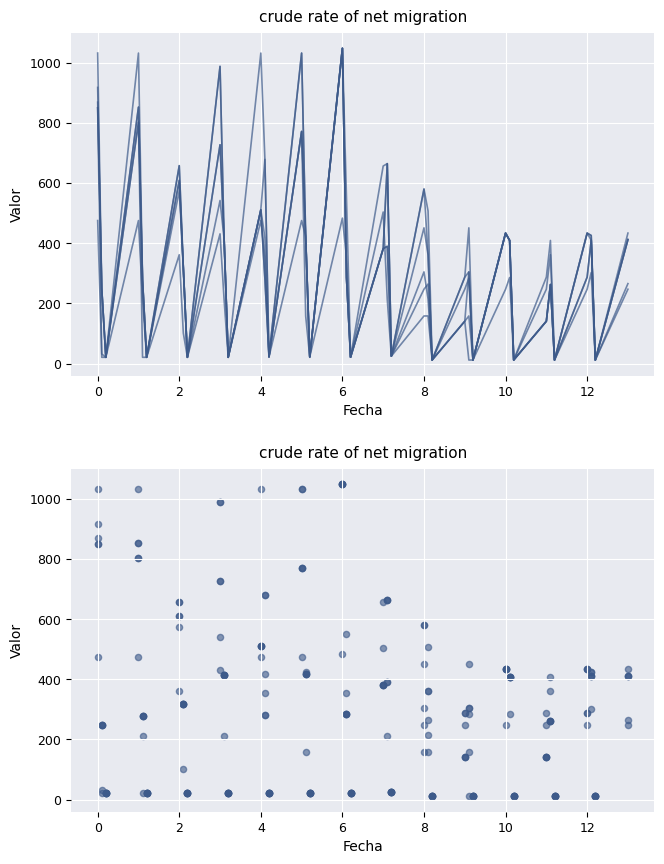

At how many categories does at least one series exceed 836?

6